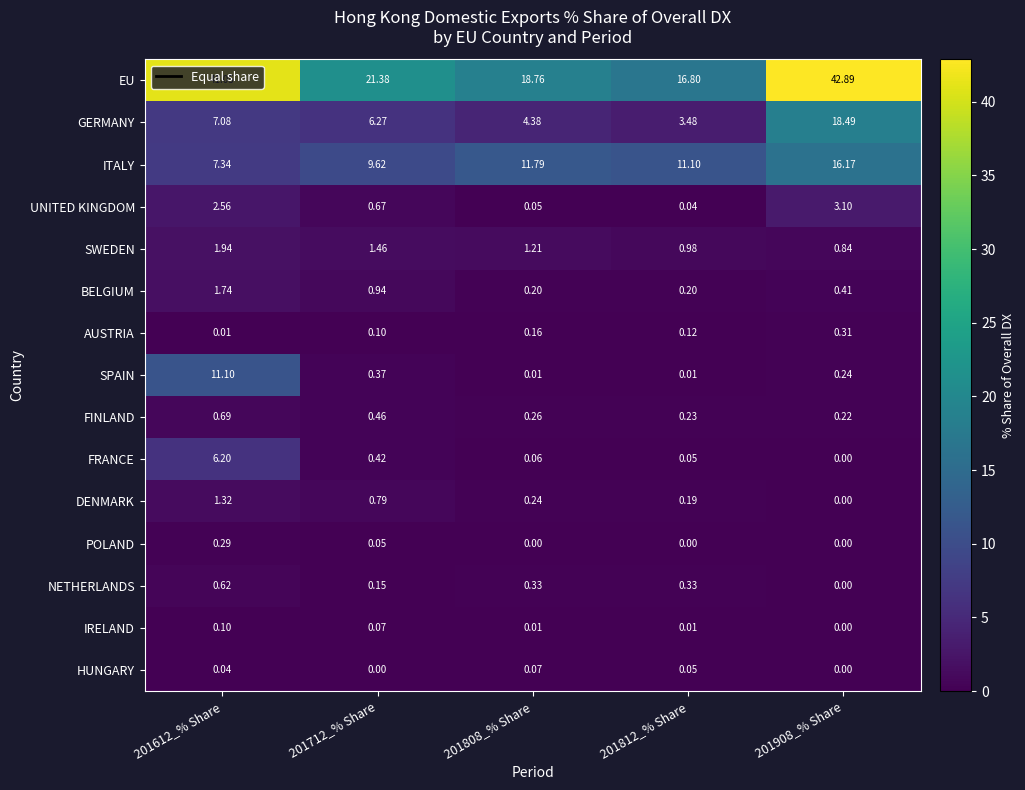

Rank the series by their maximum value, from highest to lowest.

EU, GERMANY, ITALY, SPAIN, FRANCE, UNITED KINGDOM, SWEDEN, BELGIUM, DENMARK, FINLAND, NETHERLANDS, AUSTRIA, POLAND, IRELAND, HUNGARY